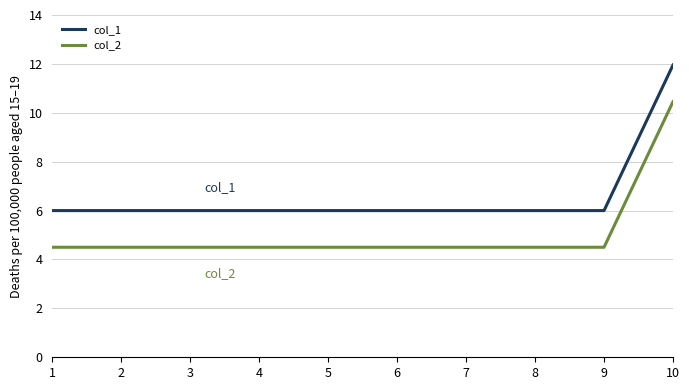

Is it true that col_2 equals 4.5 at 8?

True